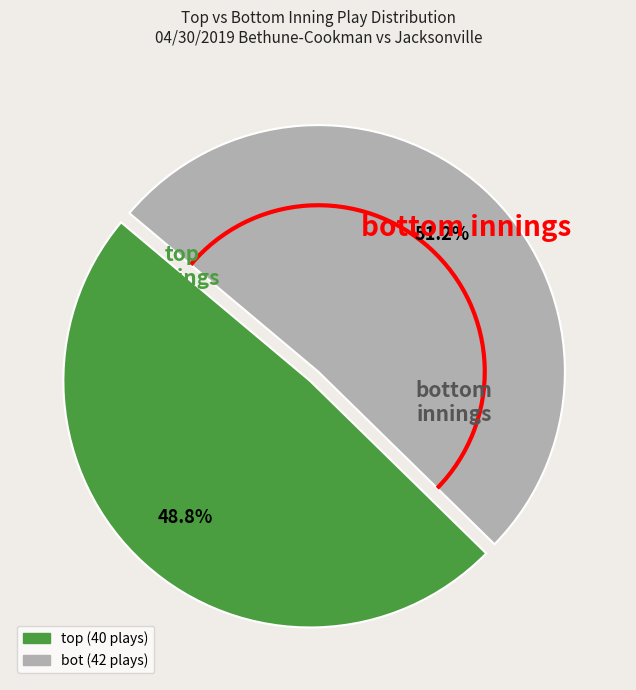

To the nearest percent, what portion does bot represent?

51%